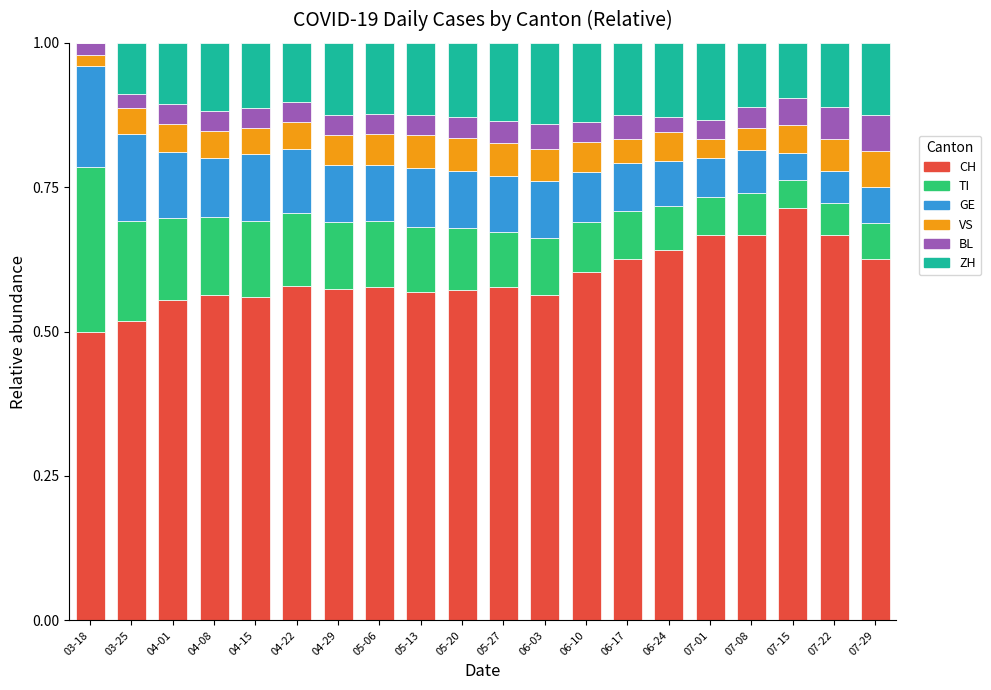

What is the total value across all series at 07-08?

1.0